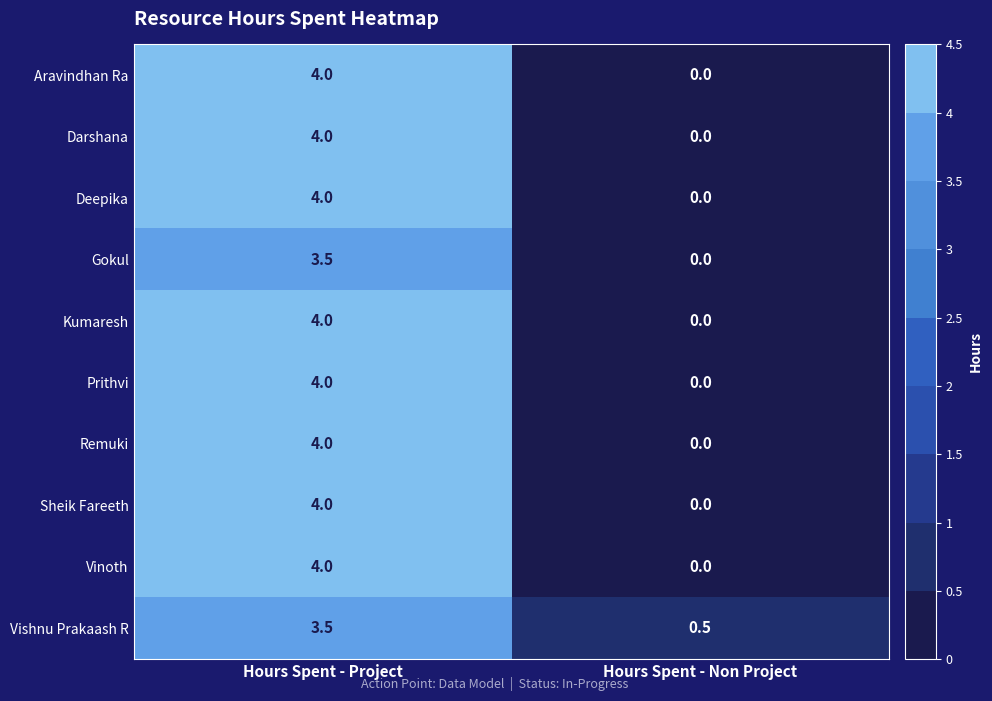

Count the number of categories in the chart.

2